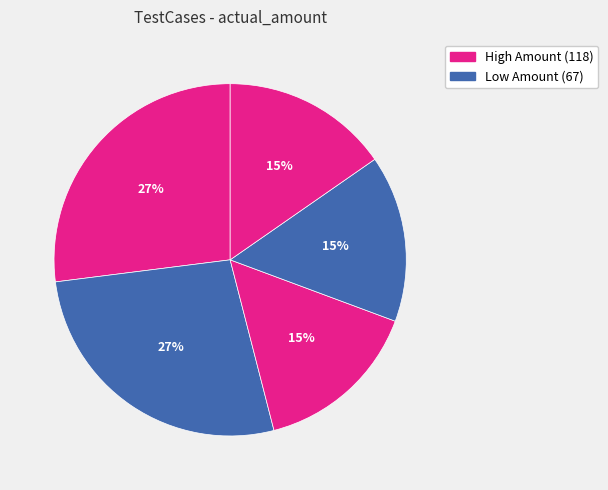

How many slices are in this pie chart?

5